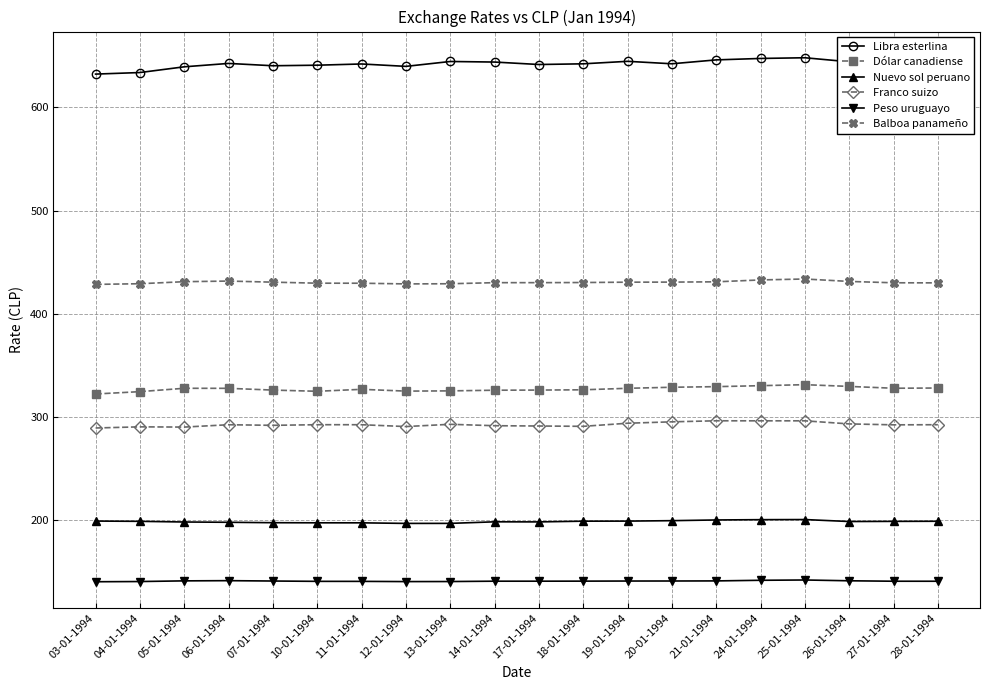

At how many categories does at least one series exceed 615?

20